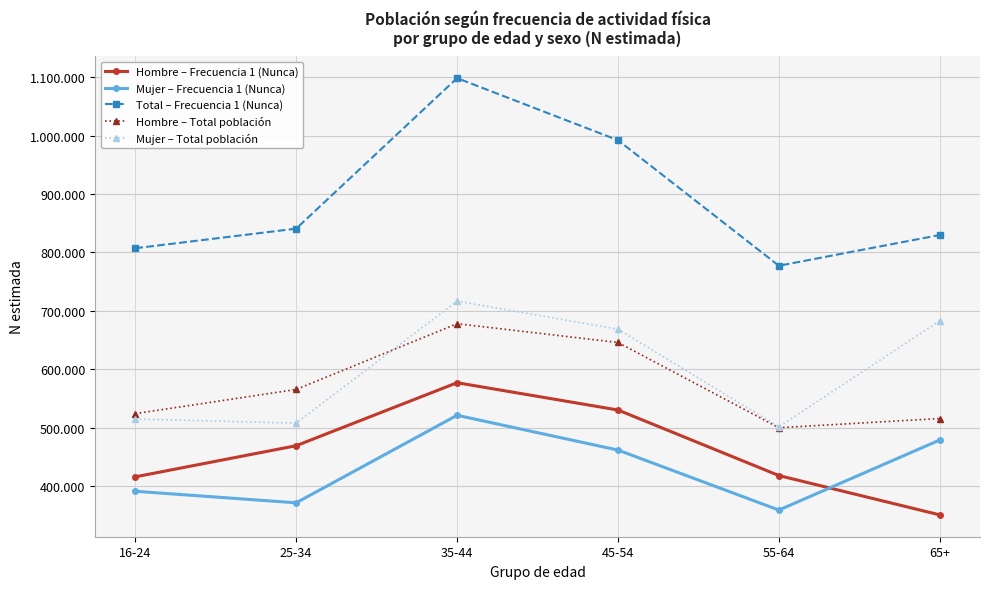

At which category is the sum across all series the highest?

35-44